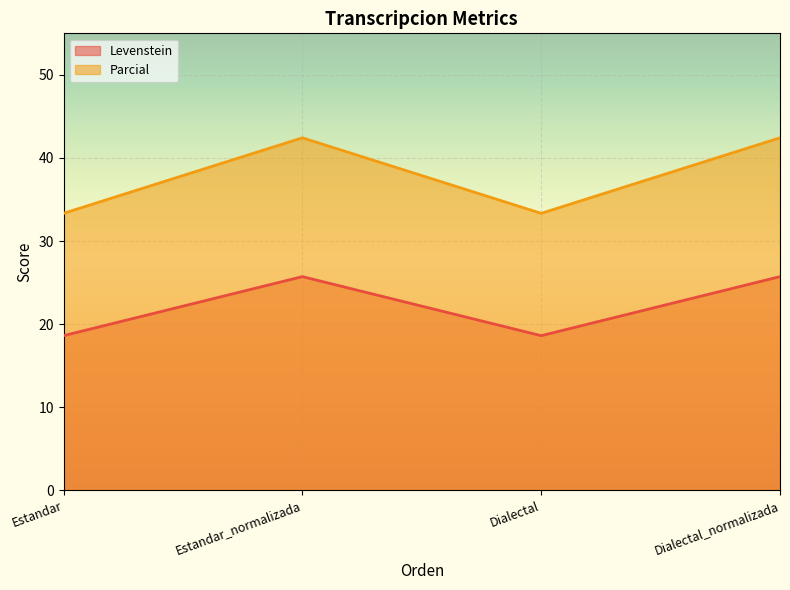

Reading right to left, transcribe all the data shown in this chart.

Levenstein: 25.7	18.6	25.7	18.6
Parcial: 42.4	33.3	42.4	33.3